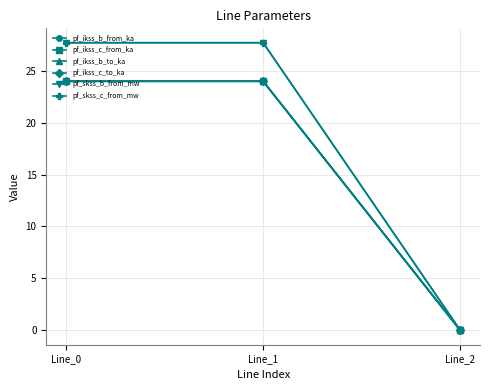

Is this an area chart (filled region under the line)?

No